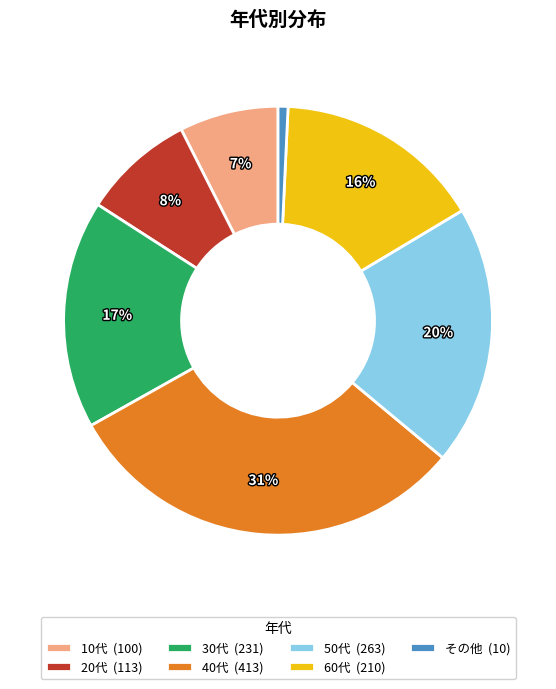

Which slice is the smallest?

その他